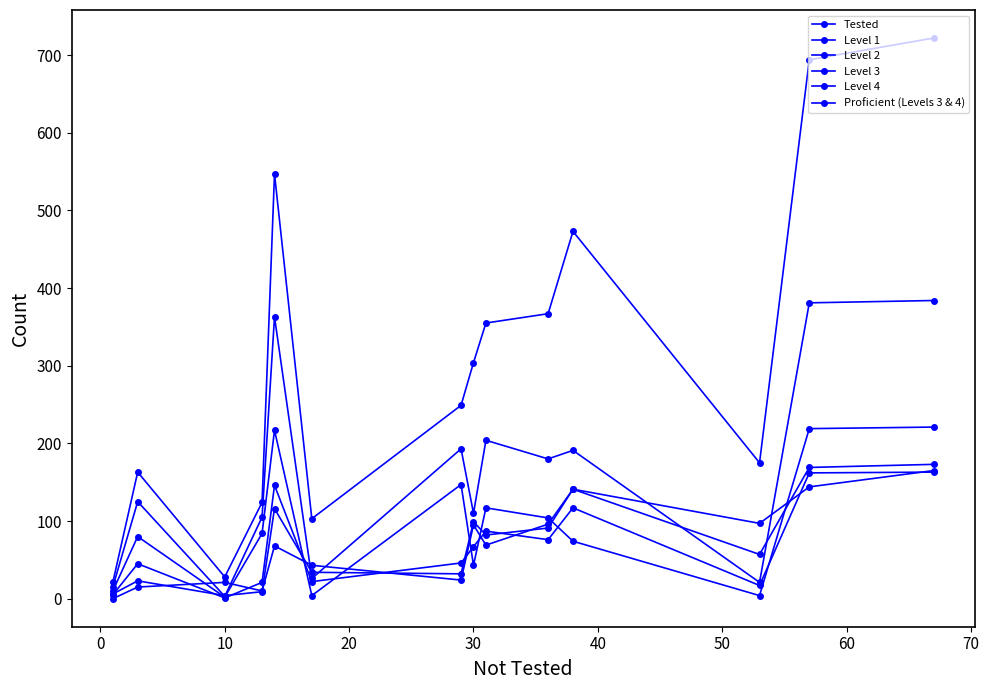

How many lines are shown in the chart?

6